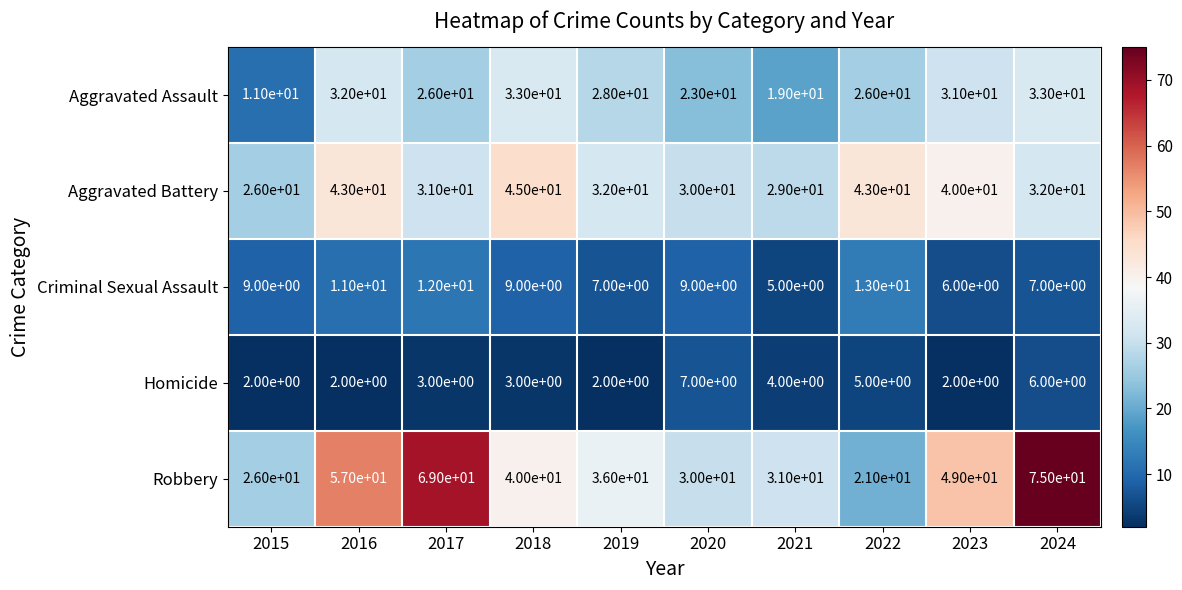

True or false: Aggravated Battery has a value of 37 at 2015.

False